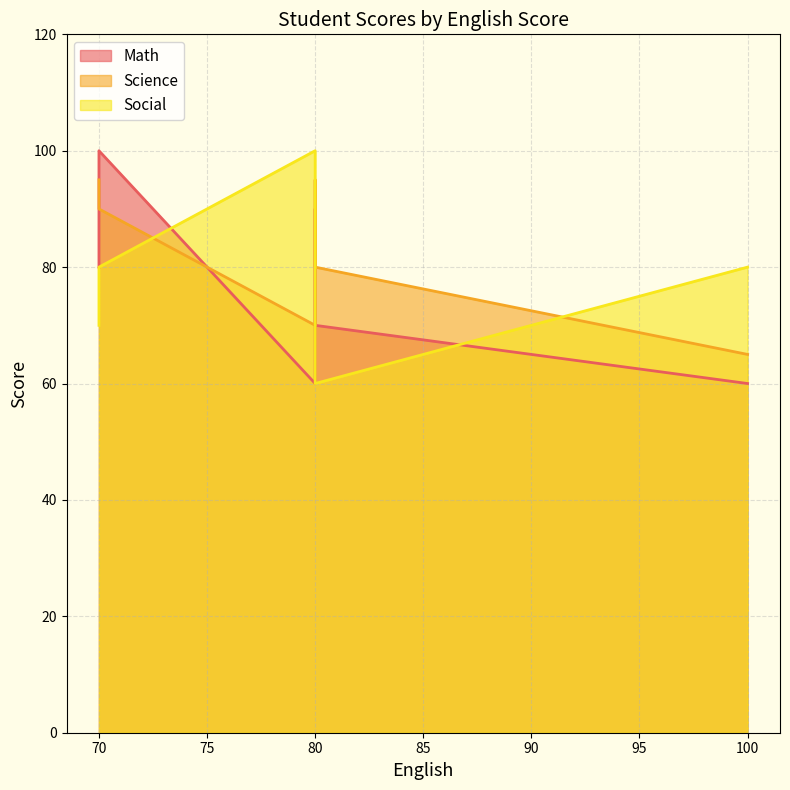

What value does the Science series have at 100, to the nearest 5?

65